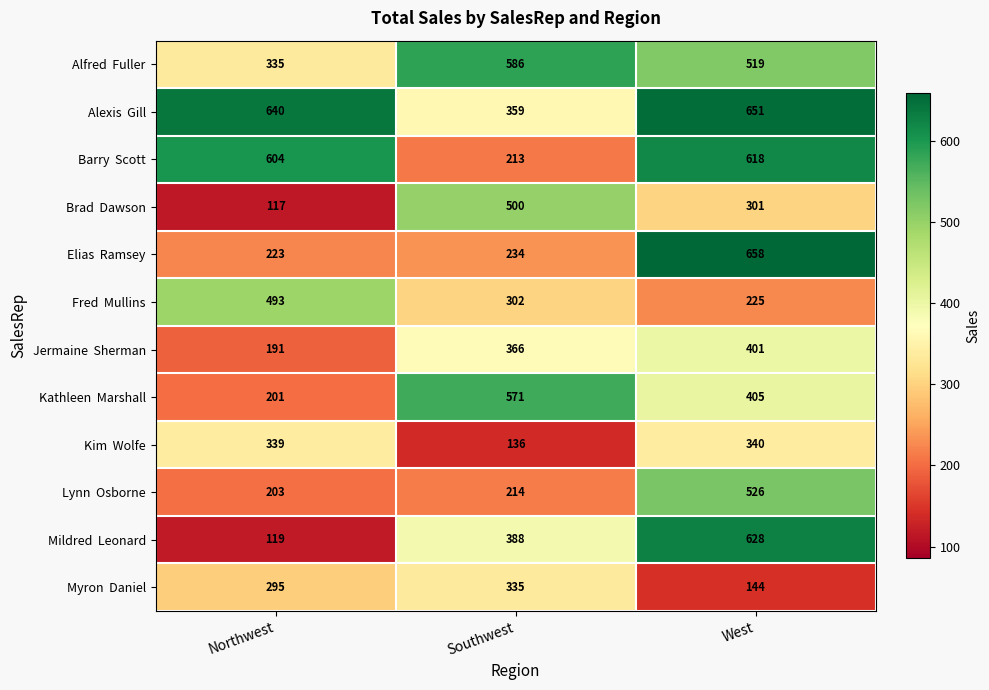

What is the total value across all series at Northwest?

3760